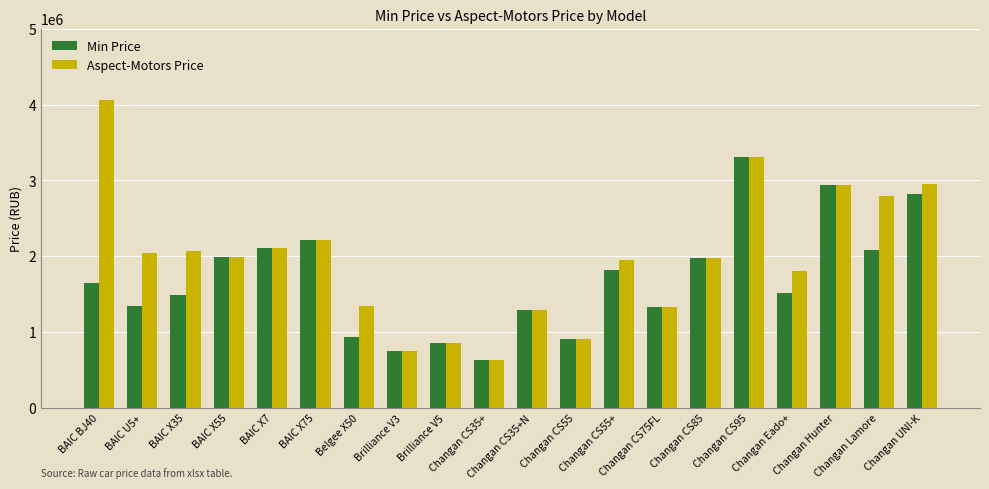

What are all the series names shown in the legend?

Min Price, Aspect-Motors Price